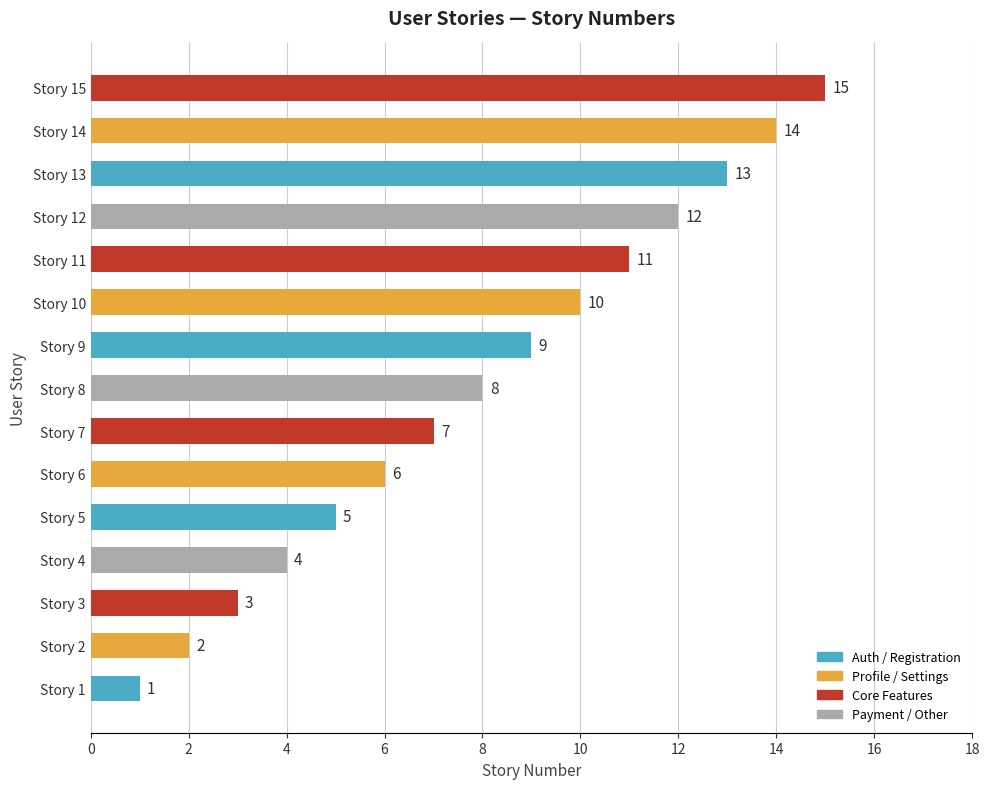

Are the bars horizontal?

Yes